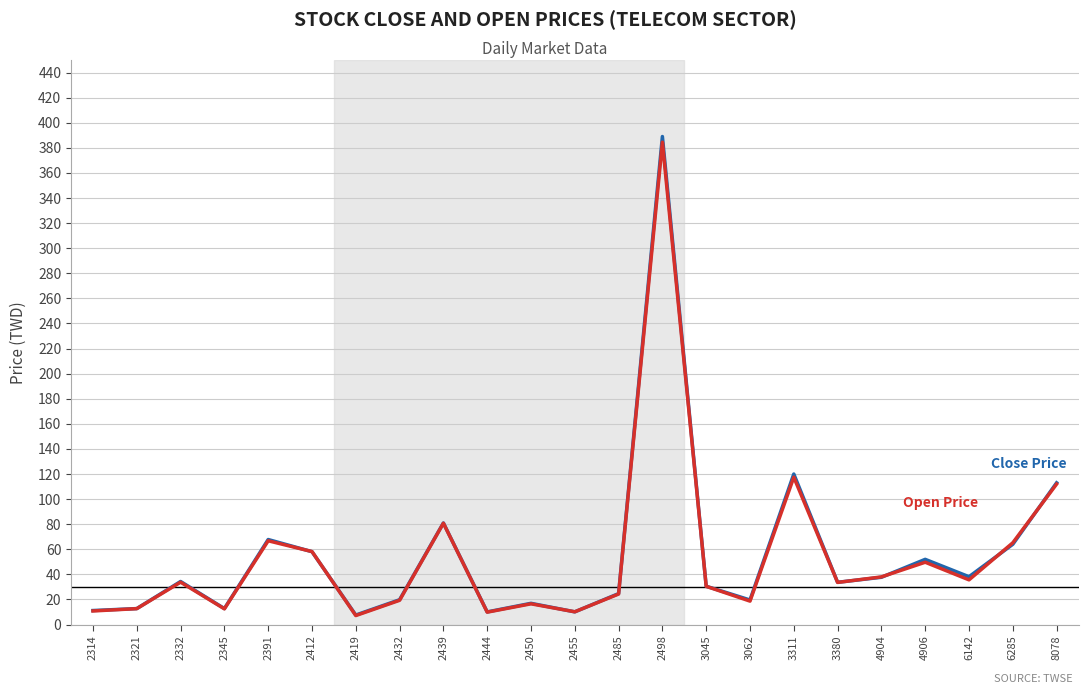

What is the total value across all series at 8078?

225.0